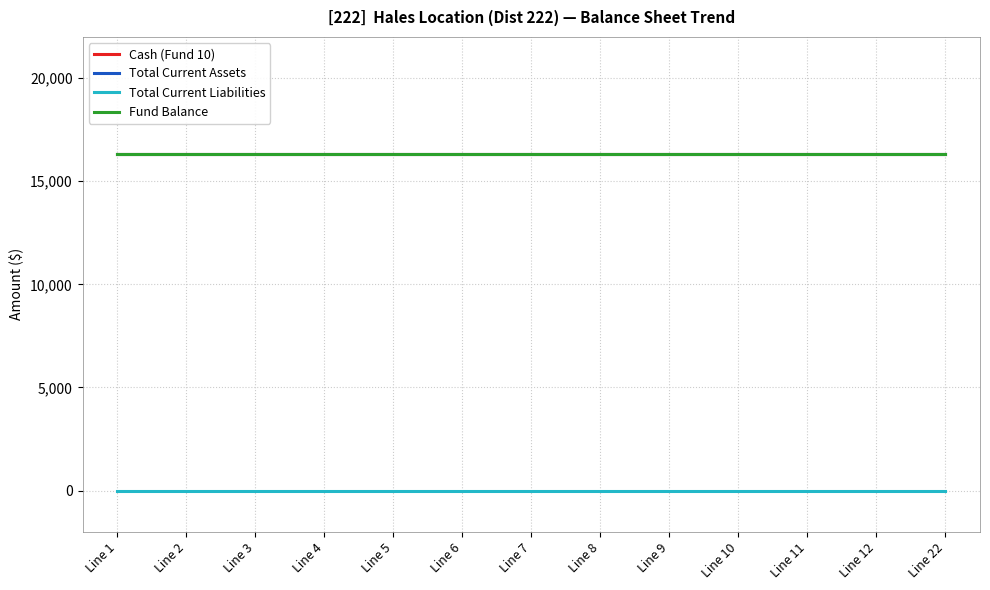

Is it true that Total Current Assets equals 6549.8 at Line 8?

False